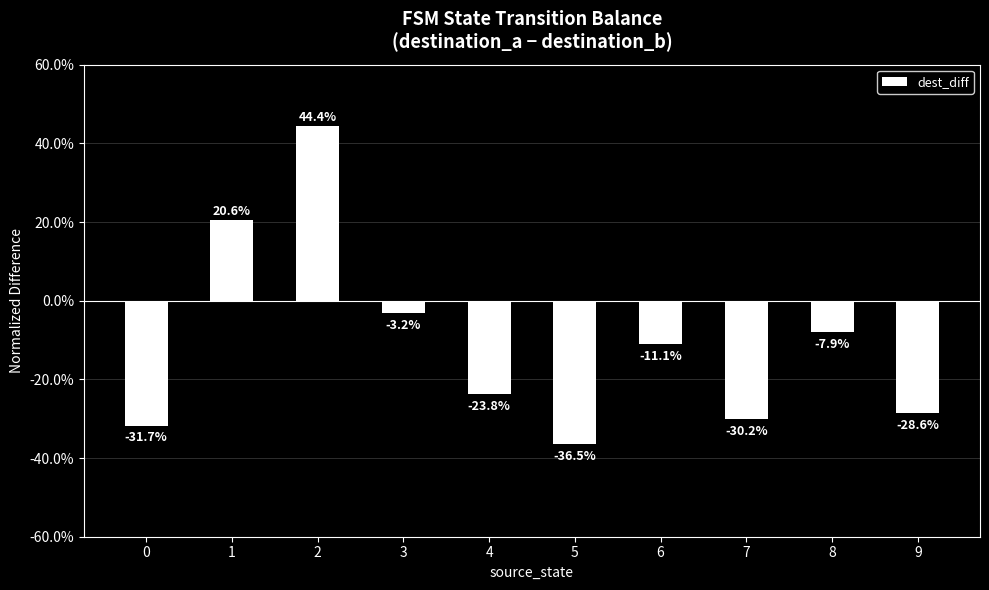

Reading right to left, what are all the values shown in this chart?

9=-0.3	8=-0.1	7=-0.3	6=-0.1	5=-0.4	4=-0.2	3=-0.0	2=0.4	1=0.2	0=-0.3